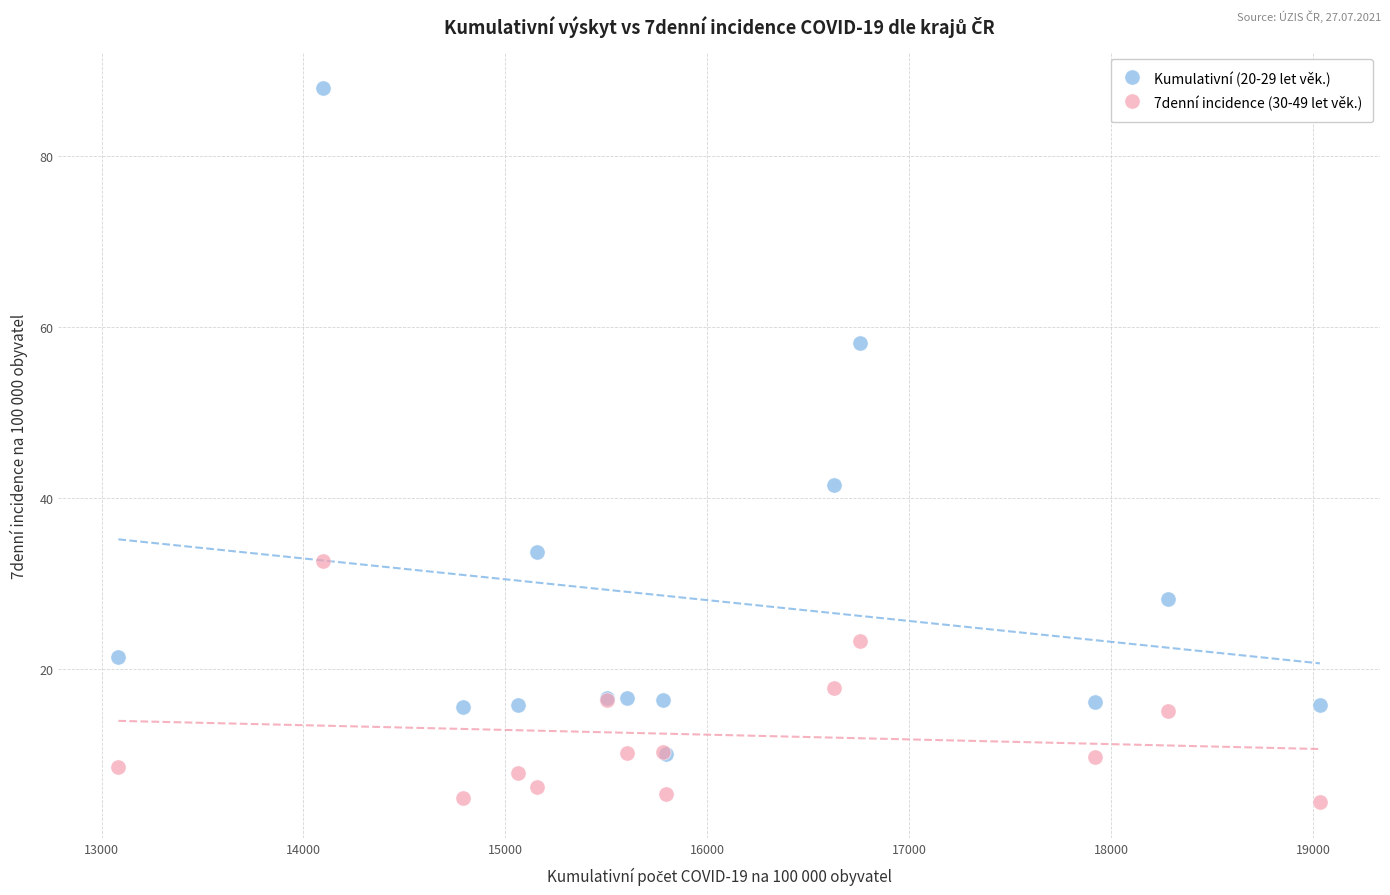

Across all series, what Y value is closest to 46?

41.5